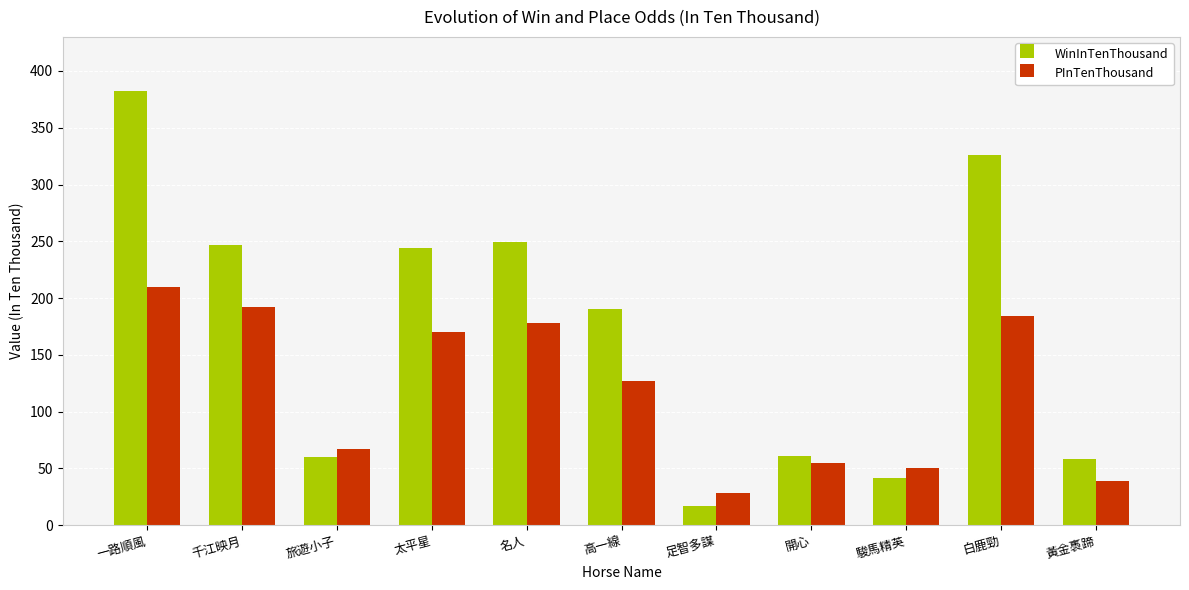

How many groups of bars are there?

11